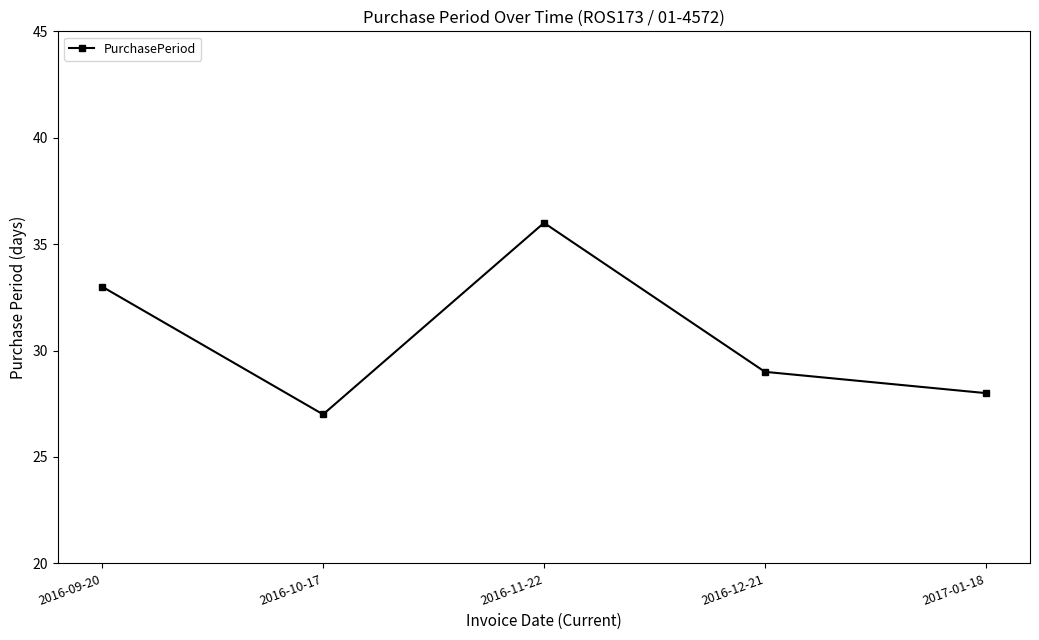

The chart shows a value of 36 at 2016-11-22. True or false?

True